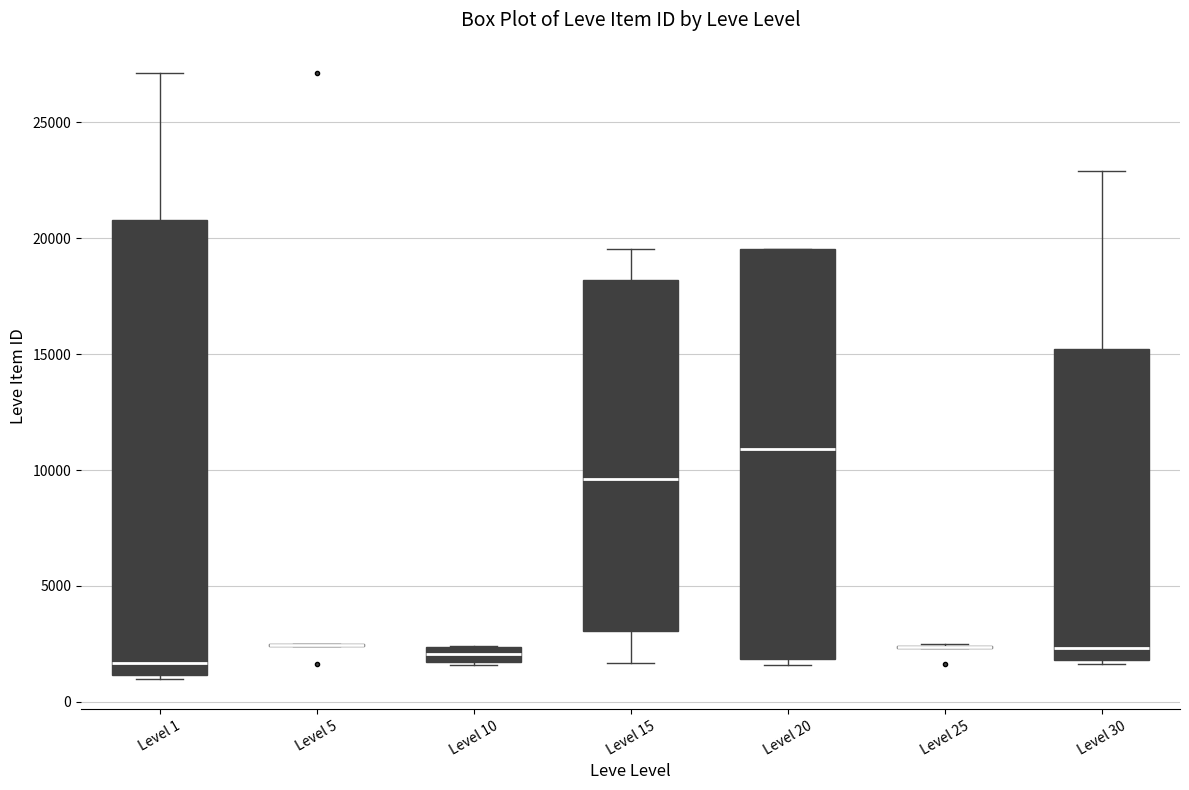

Where is the upper edge of the box for Level 10 on the y-axis? The values are not printed on the chart, so give them approximately, as read against the axis.

2500